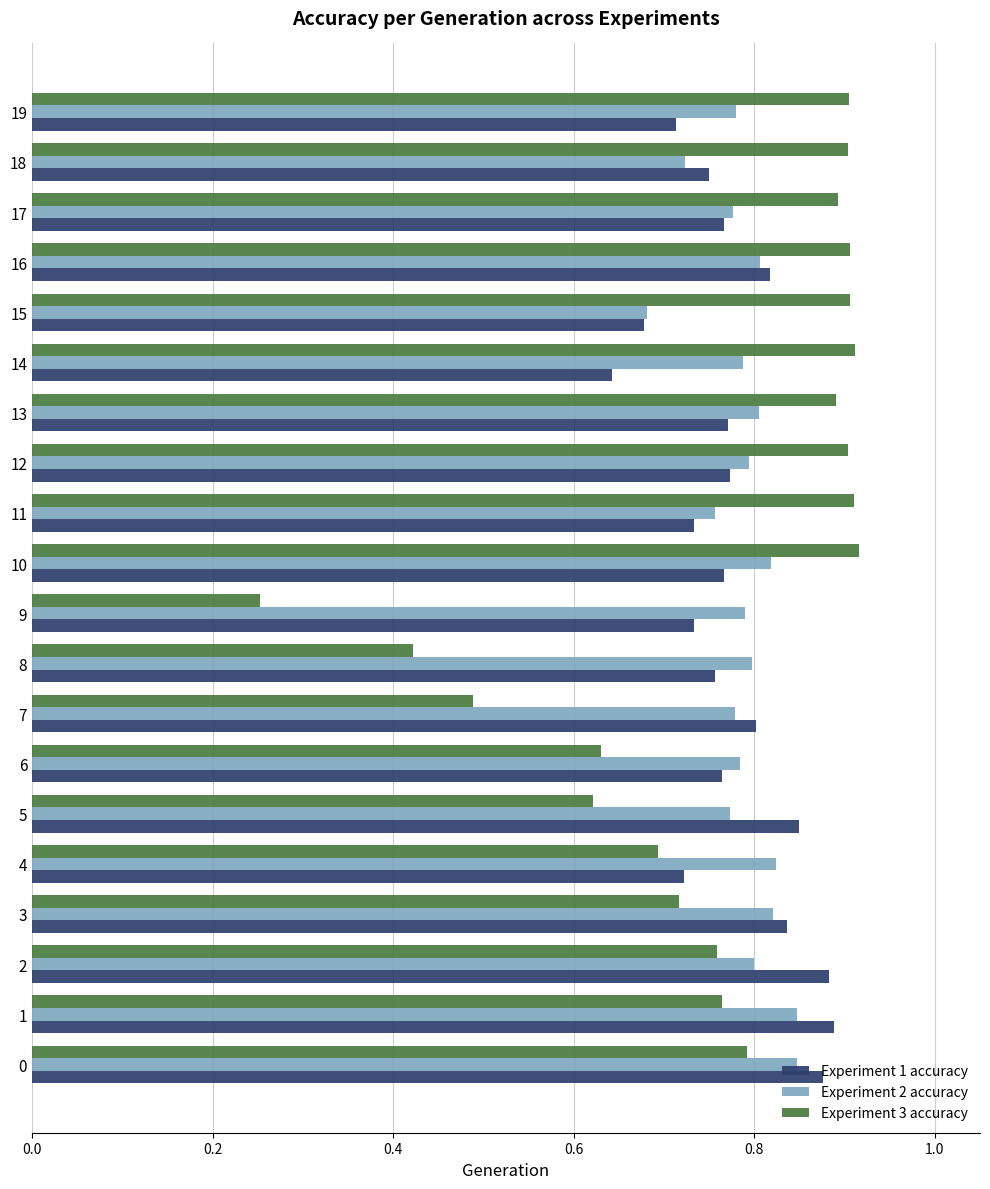

How many Experiment 1 accuracy values are between 0 and 1?

20